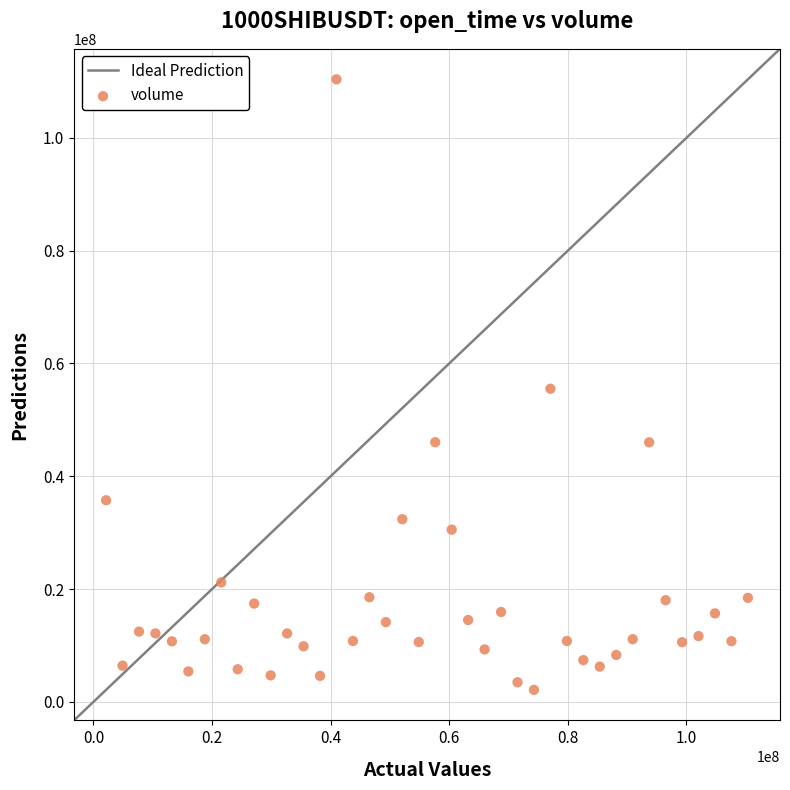

What is the range of Y values (max minus min)?

108227160